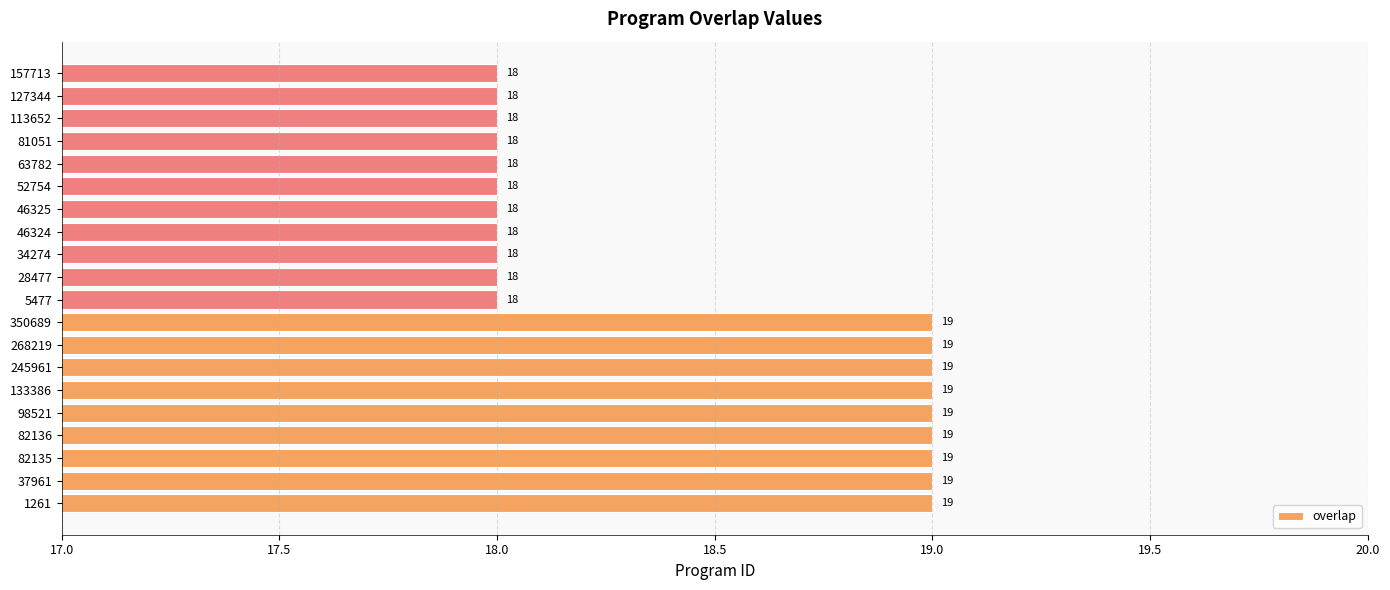

Between 82136 and 113652, which is larger?

82136